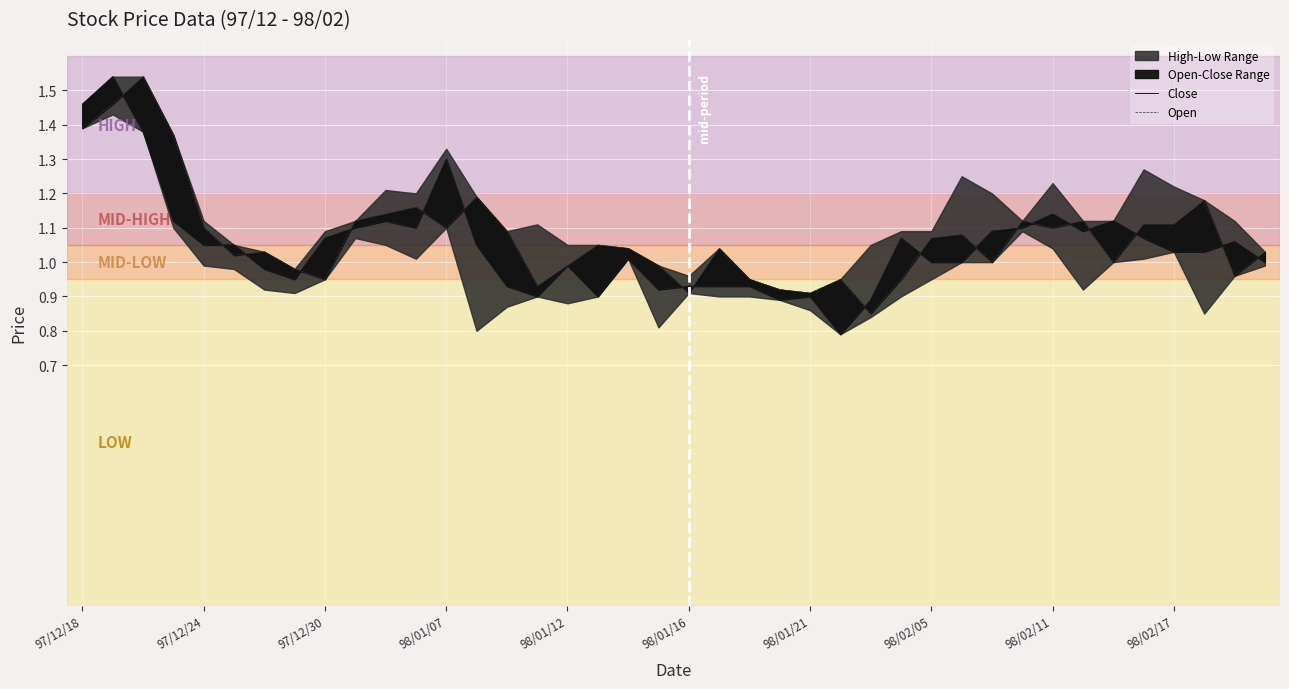

How many lines are shown in the chart?

2